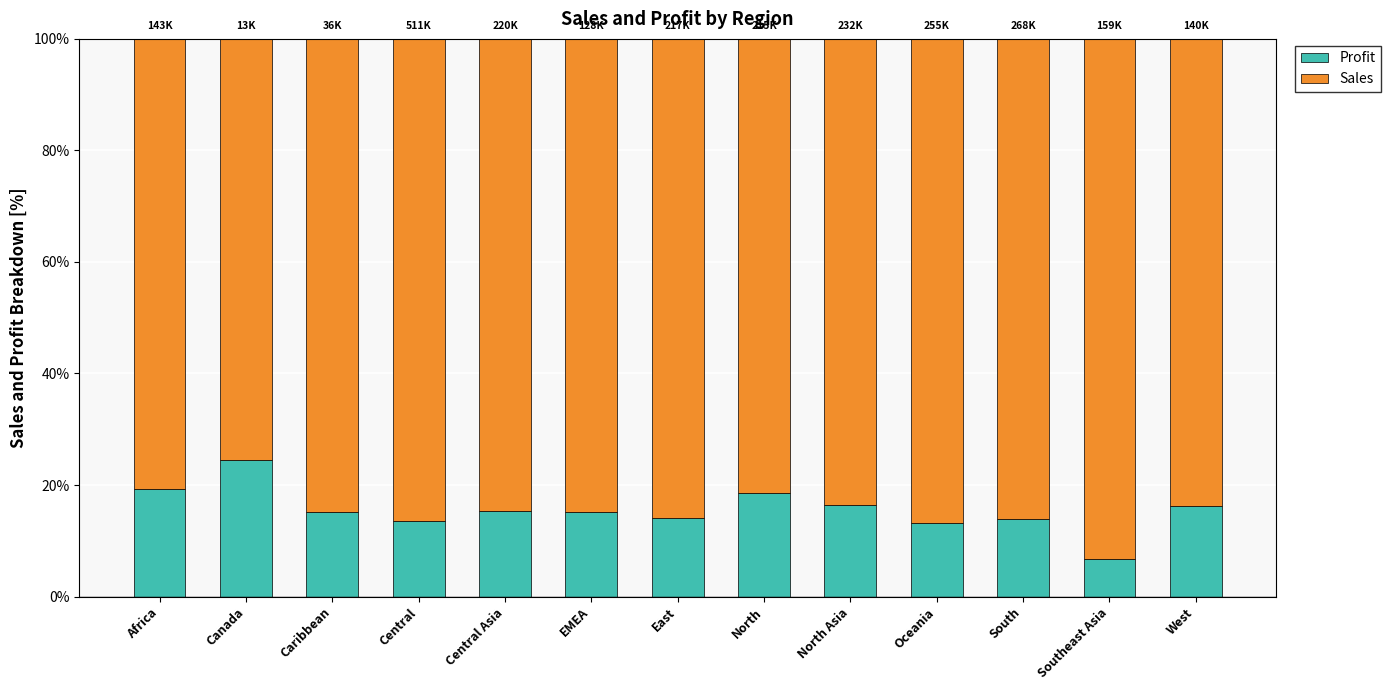

At which label does Profit reach its minimum?

Southeast Asia